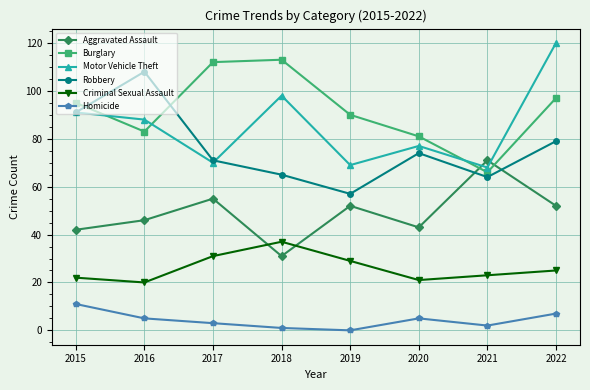

True or false: Robbery has more than 1 interior local peaks.

True